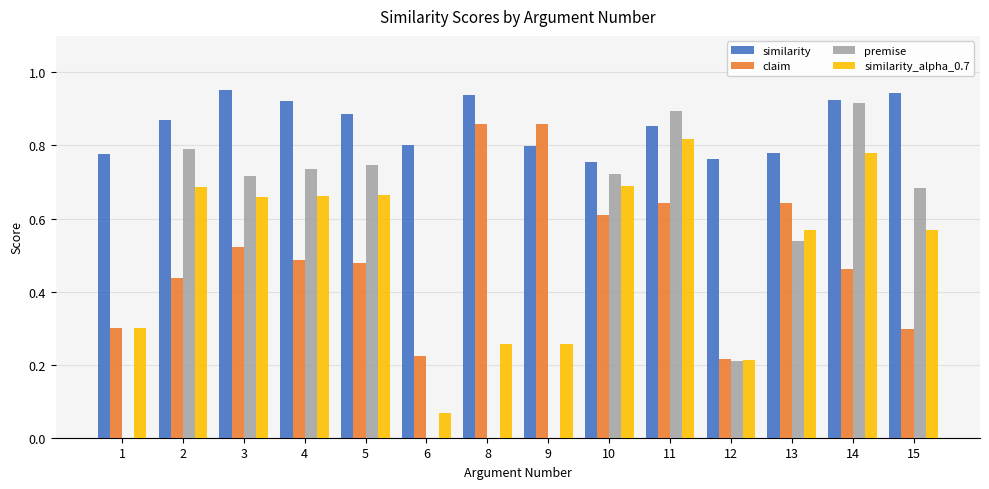

Which category has the highest value in the similarity_alpha_0.7 series?

11